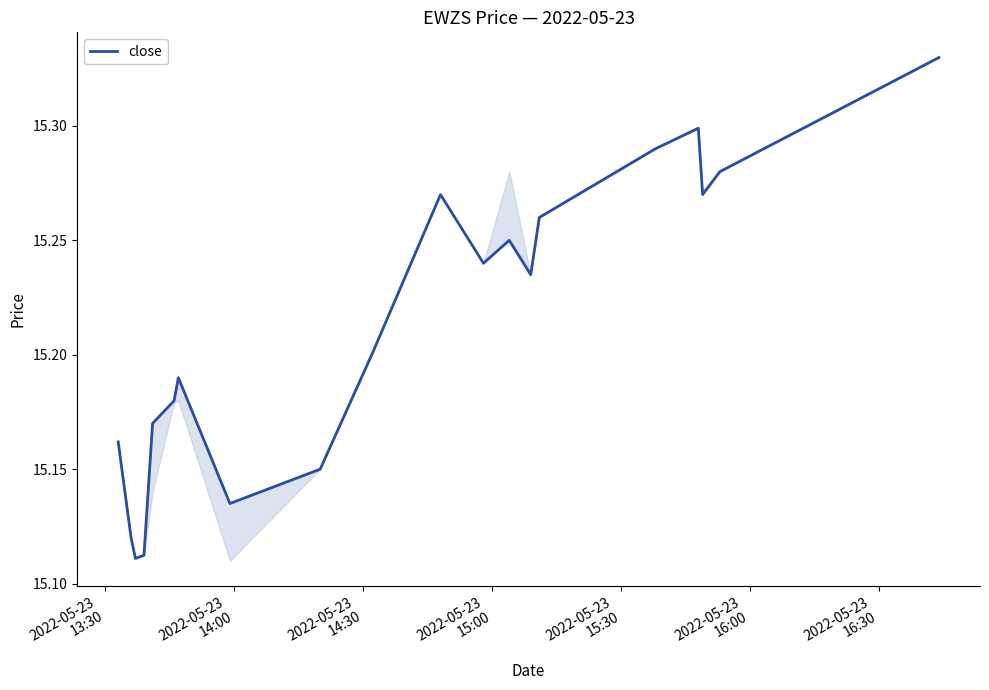

Does the chart display data point markers on the line(s)?

No